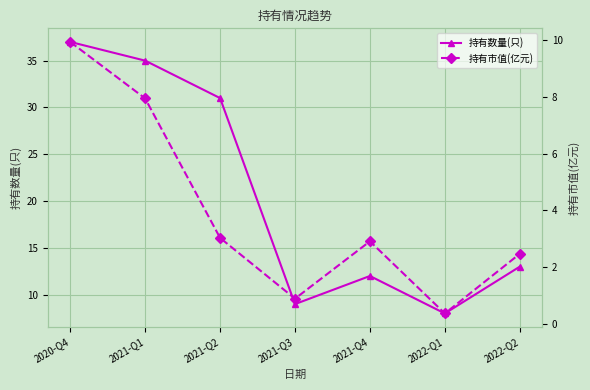

Does the chart have visible grid lines?

Yes